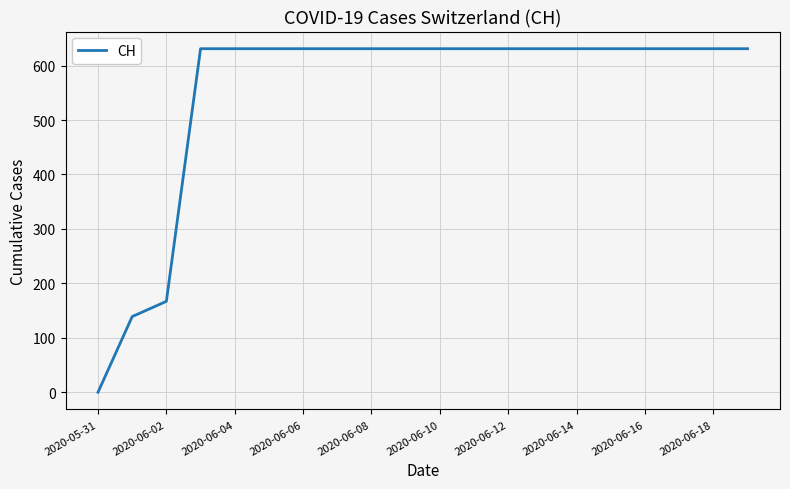

What is the difference between the maximum and minimum values?

631